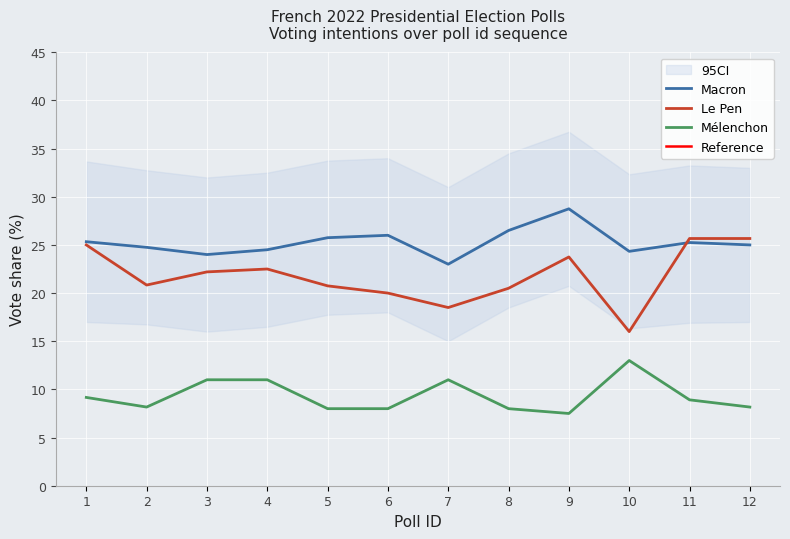

Is the value of Le Pen at 10 greater than the value of Mélenchon at 2?

Yes